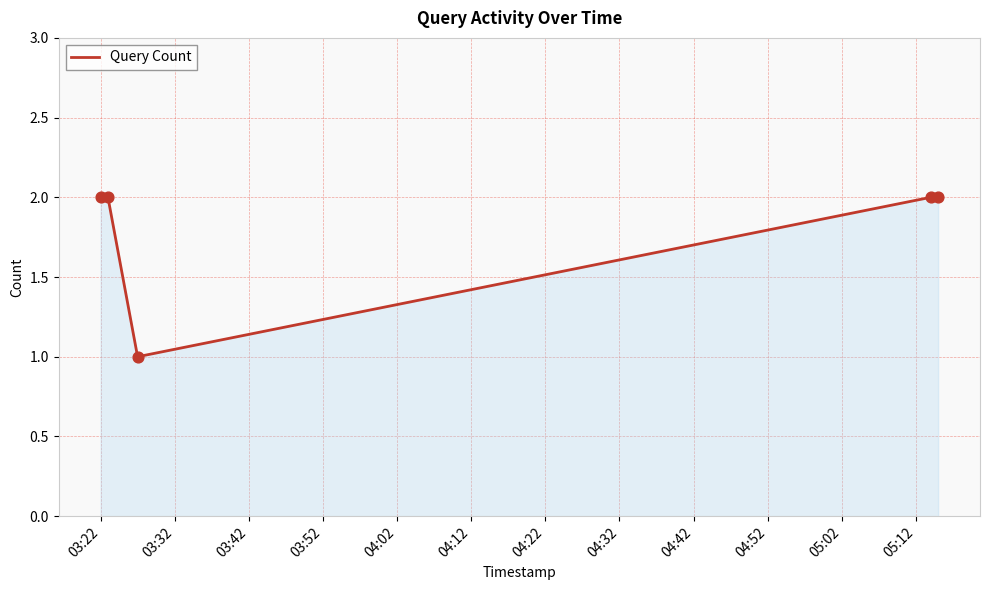

What is the sum of all values?

9